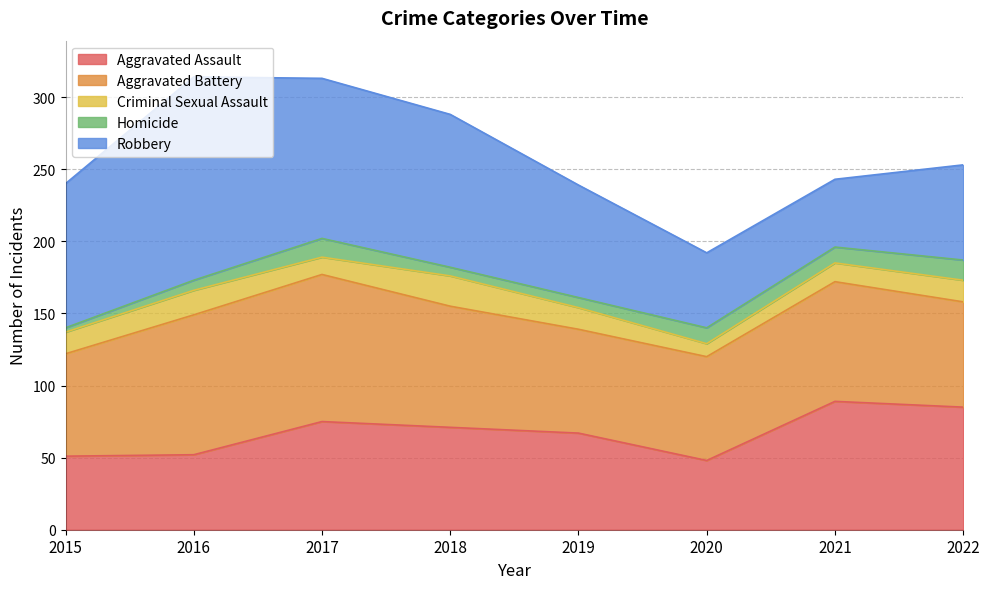

What is the approximate value of Robbery at 2016, to the nearest 10?

140